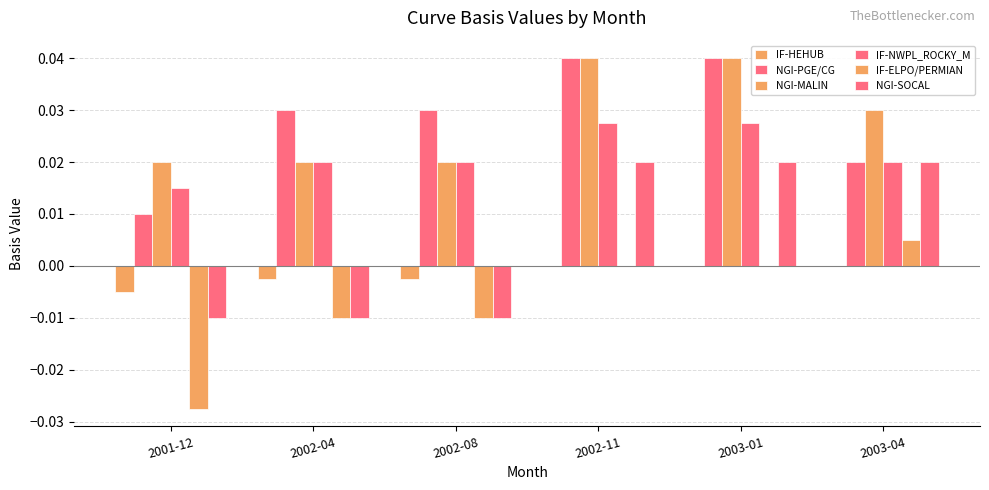

Which label corresponds to the smallest value in the chart?

2001-12